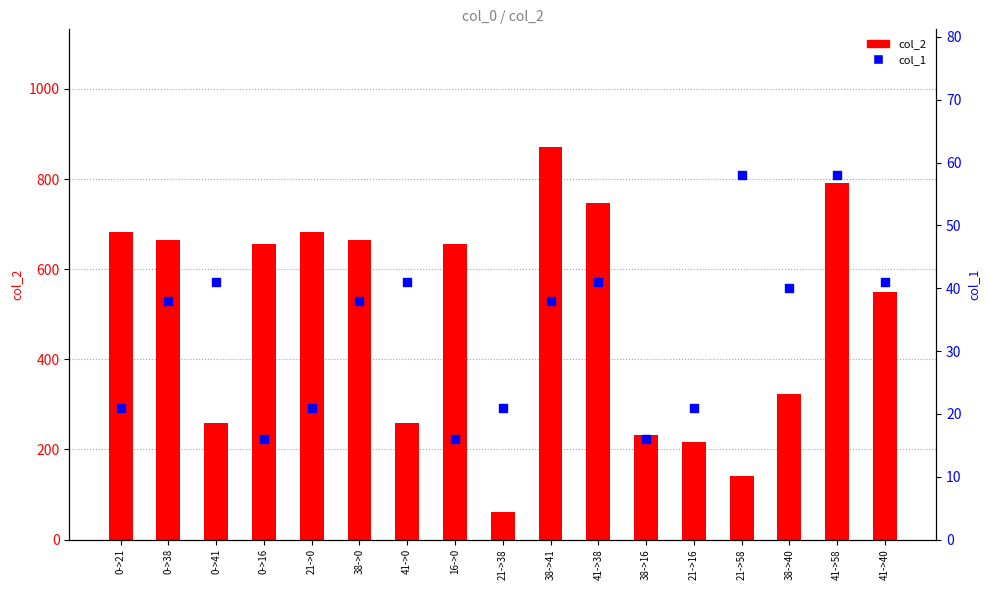

What are all the series names shown in the legend?

col_2, col_1